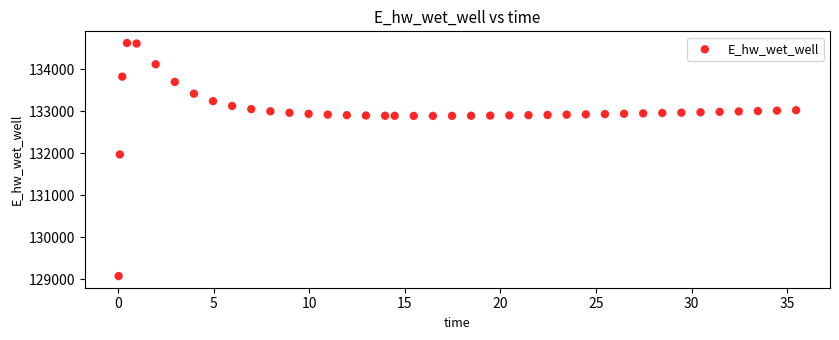

What is the range of Y values (max minus min)?

5557.9